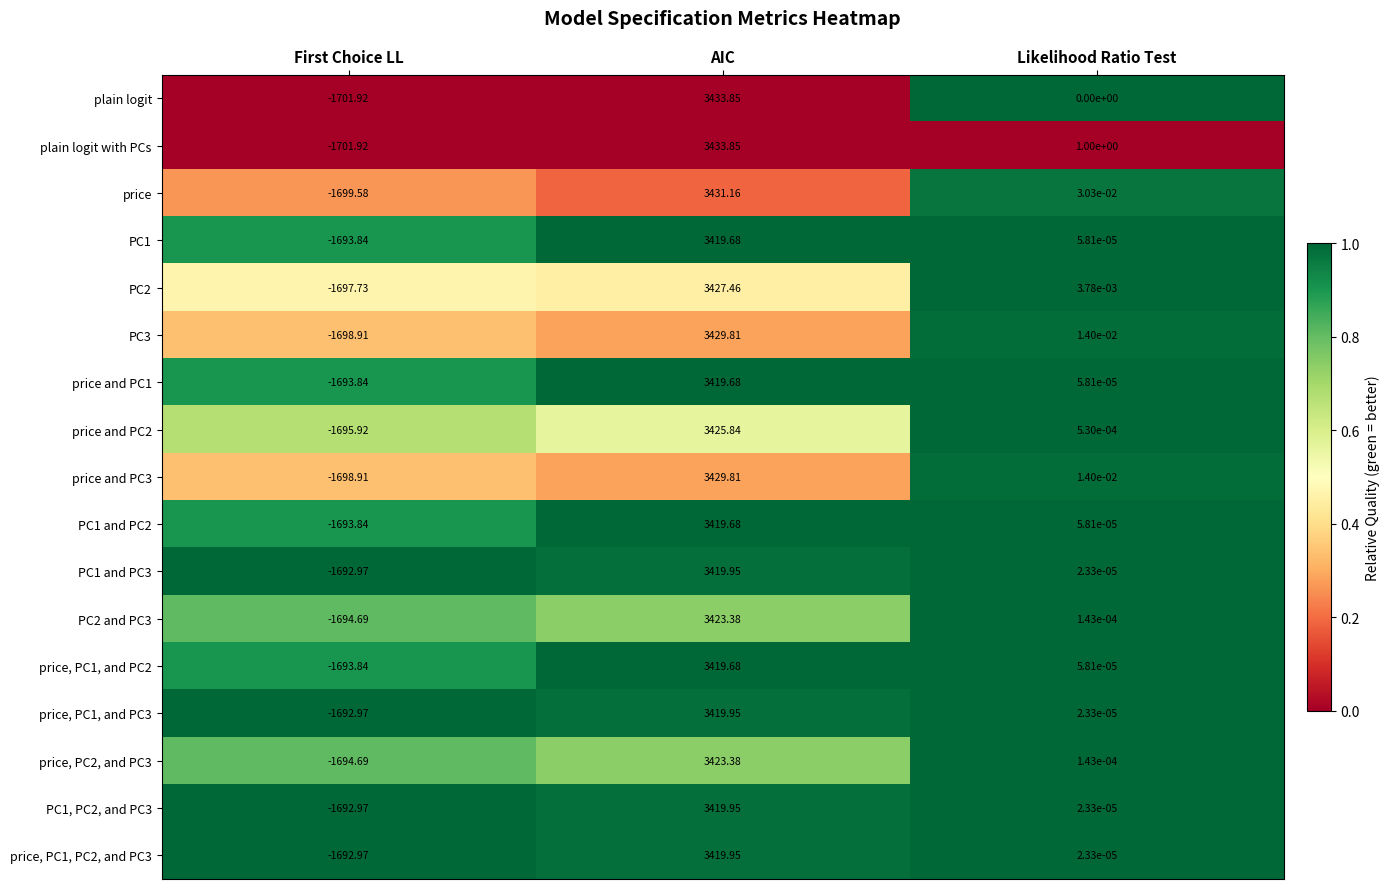

List the labels in order of PC1, PC2, and PC3 value, largest first.

AIC, Likelihood Ratio Test, First Choice LL